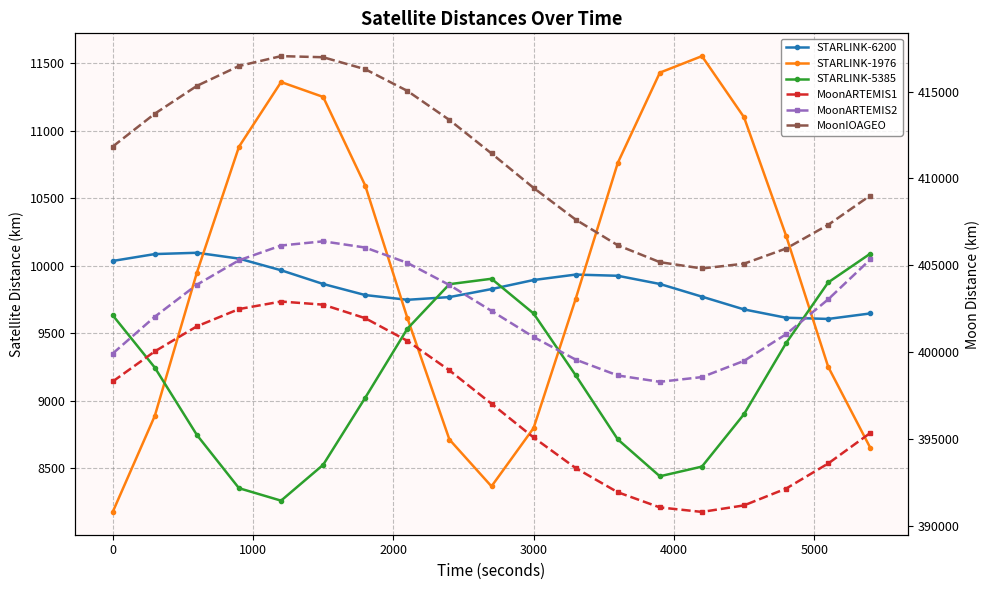

How many lines are shown in the chart?

6